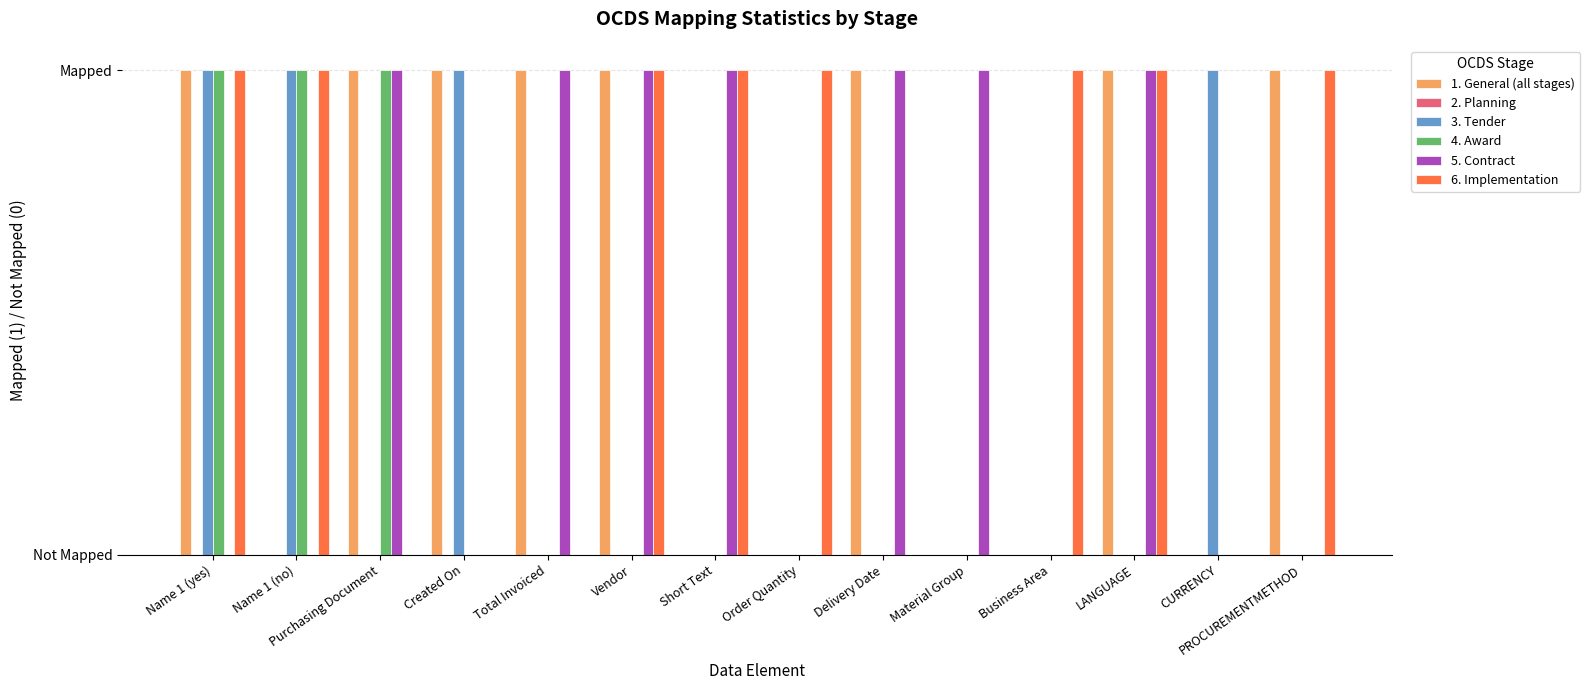

Count the 6. Implementation values in the range 0 to 1.

14